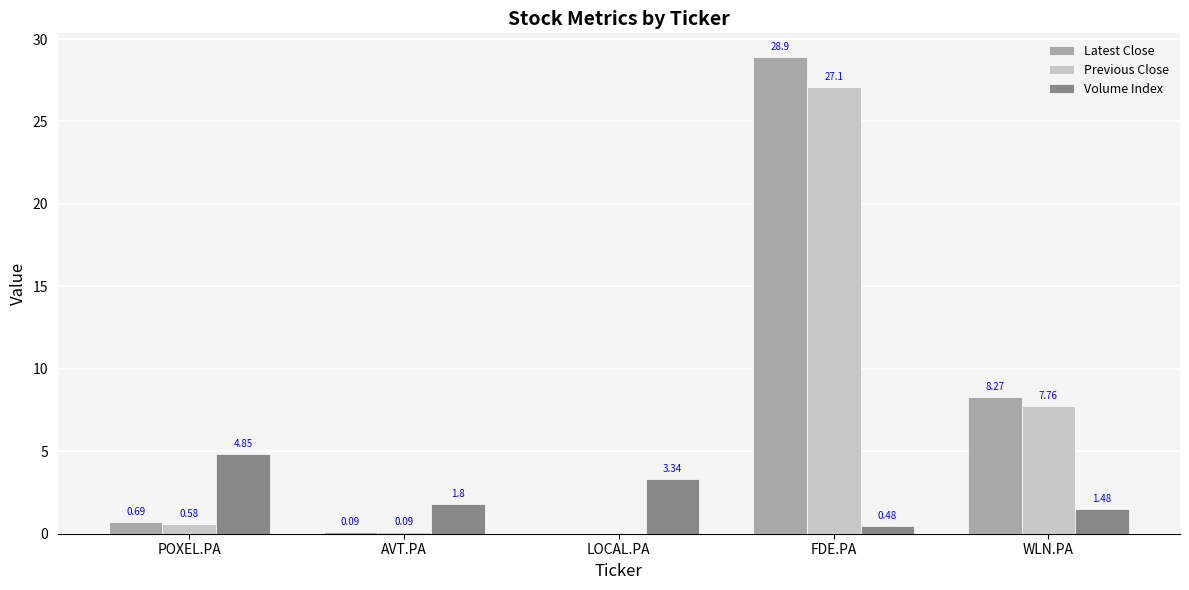

What is the sum of all Previous Close values?

35.5